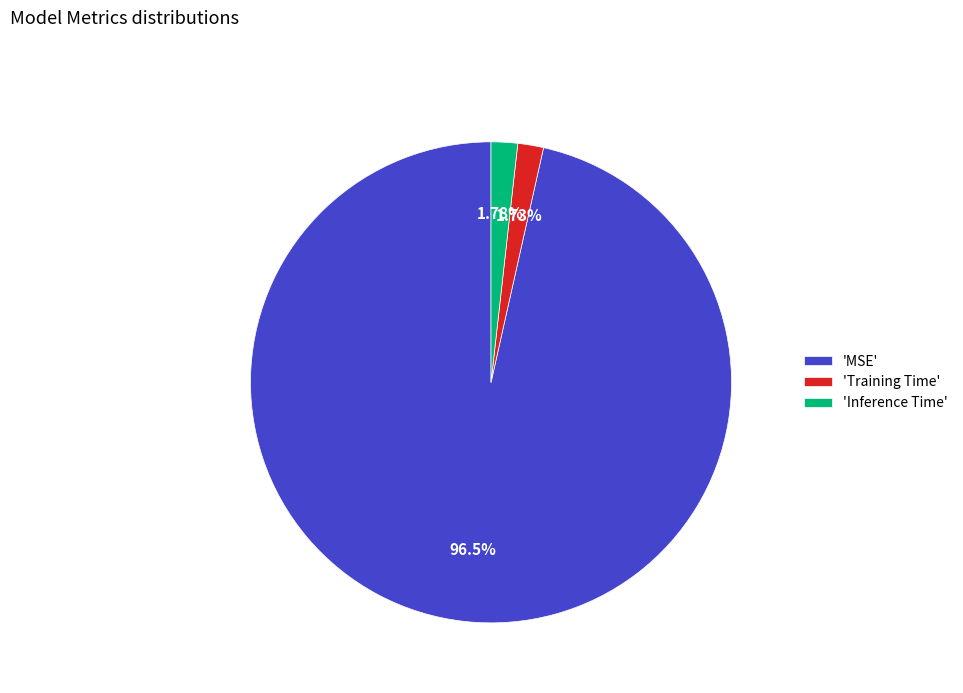

To the nearest percent, what is the difference between the largest and smallest slice percentages?

95%